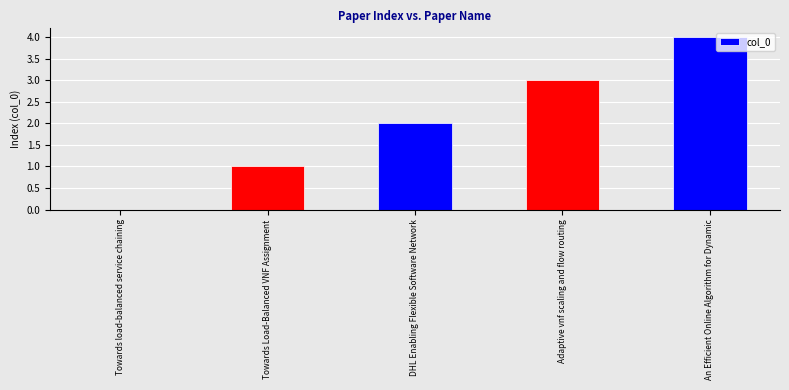

What is the sum of all values?

10